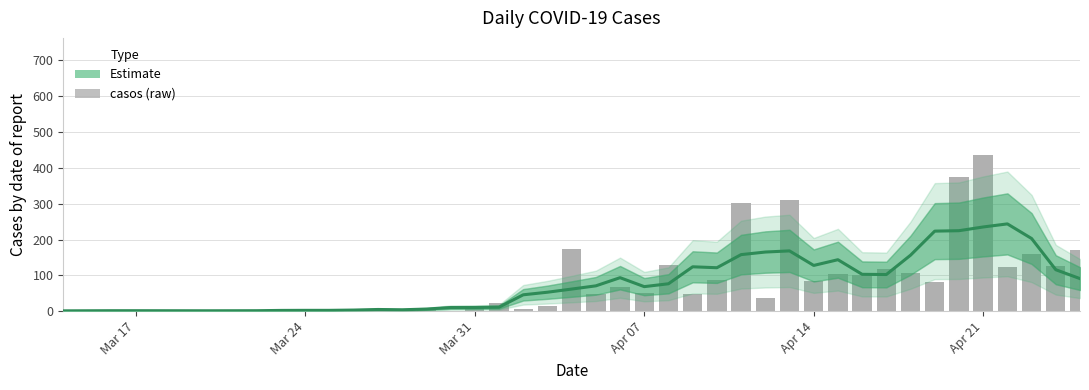

The value of Estimate at Apr 07 is 68.4. True or false?

True